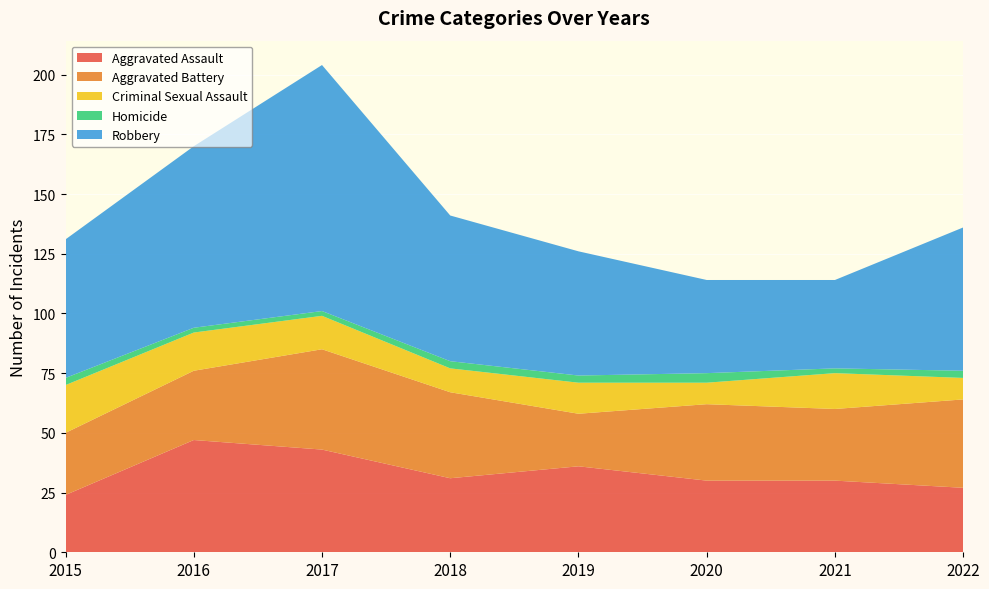

Reading right to left, extract all data points from this chart.

Aggravated Assault: 2022=27	2021=30	2020=30	2019=36	2018=31	2017=43	2016=47	2015=24
Aggravated Battery: 2022=37	2021=30	2020=32	2019=22	2018=36	2017=42	2016=29	2015=26
Criminal Sexual Assault: 2022=9	2021=15	2020=9	2019=13	2018=10	2017=14	2016=16	2015=20
Homicide: 2022=3	2021=2	2020=4	2019=3	2018=3	2017=2	2016=2	2015=3
Robbery: 2022=60	2021=37	2020=39	2019=52	2018=61	2017=103	2016=76	2015=58